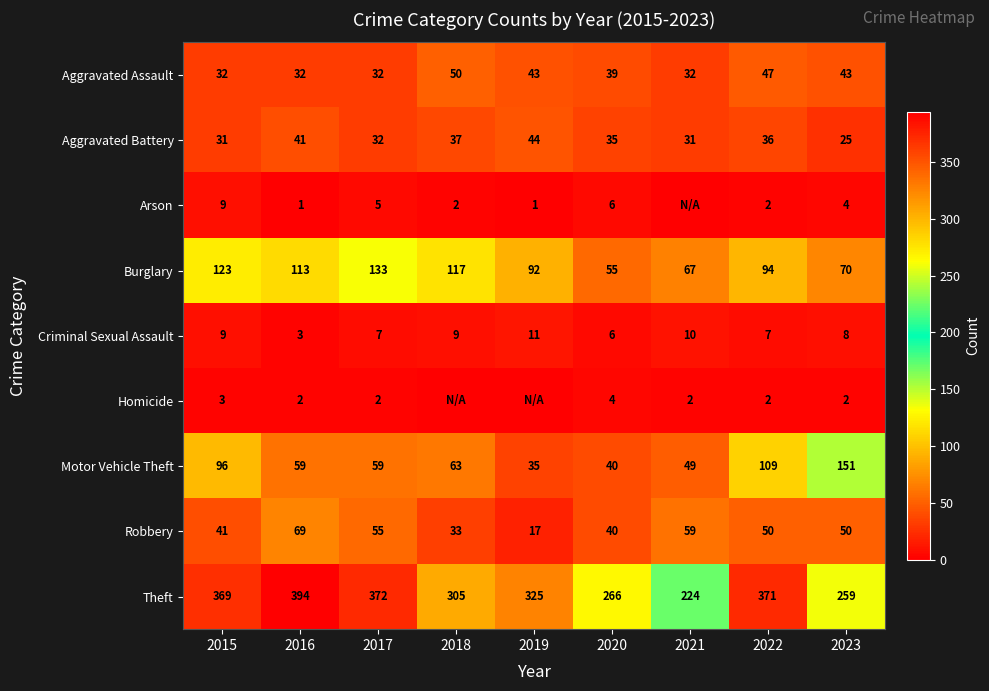

Between 2017 and 2022, which series saw the biggest shift?

Motor Vehicle Theft